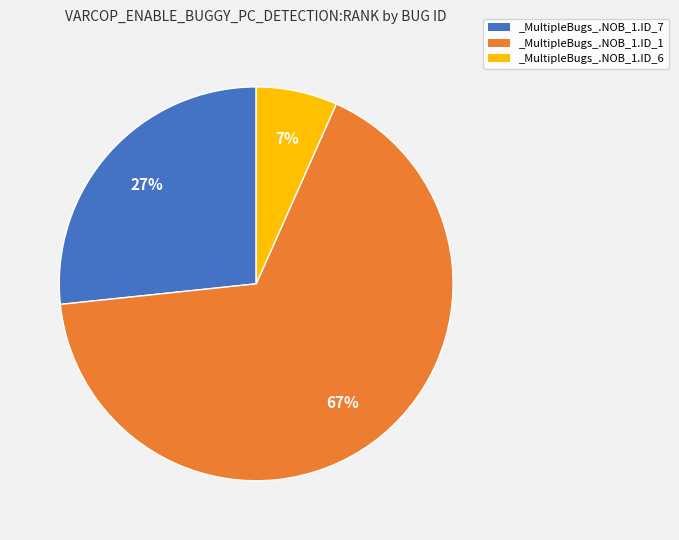

What is the ratio of the value at _MultipleBugs_.NOB_1.ID_7 to the value at _MultipleBugs_.NOB_1.ID_1?

0.4